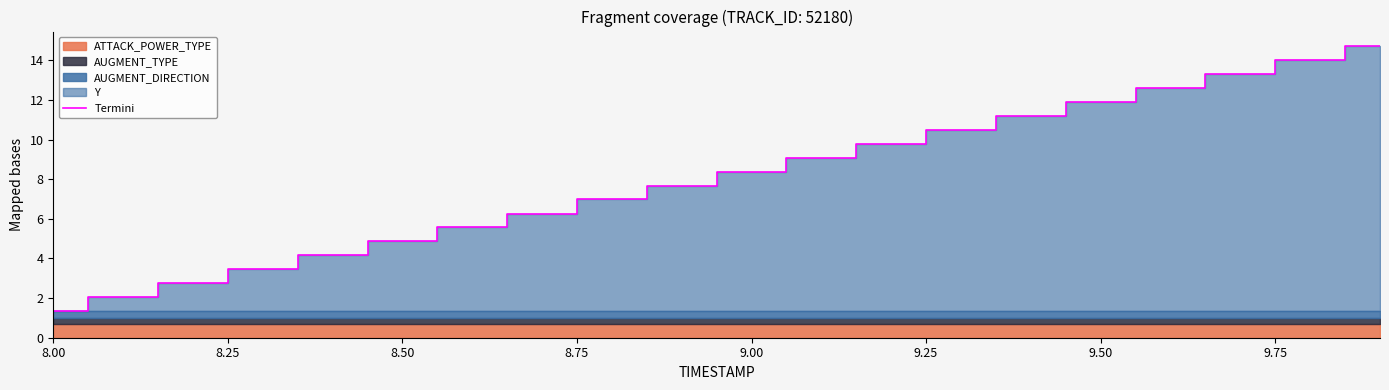

The Termini series shows 4.9 at 8.50. True or false?

True